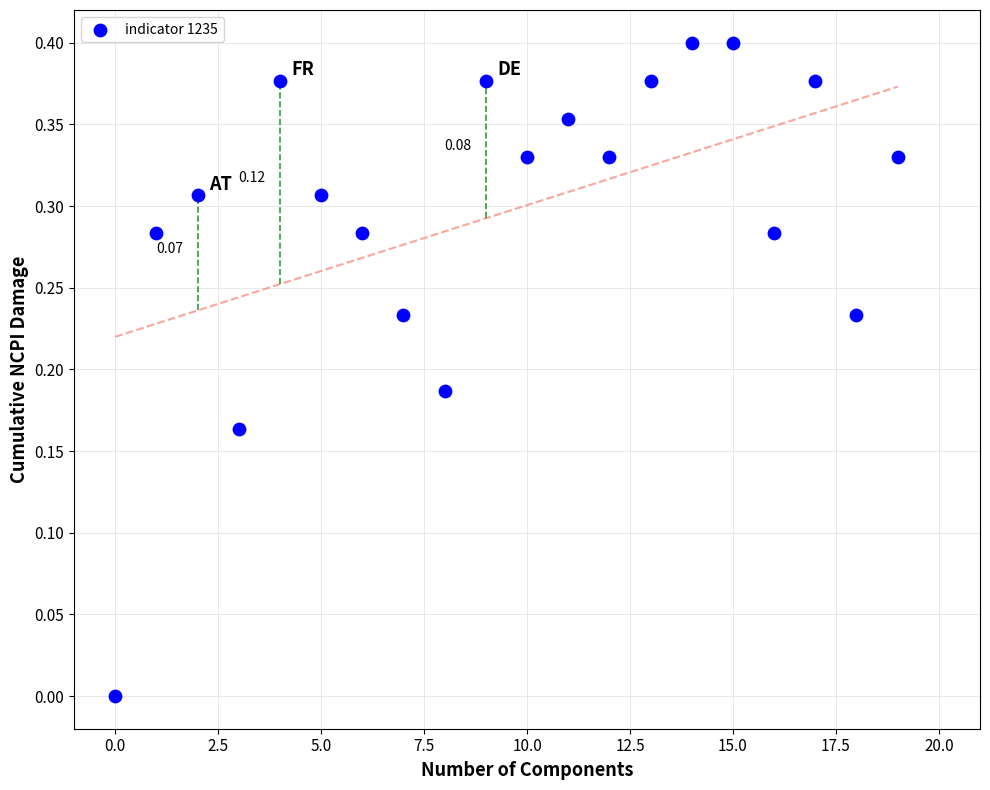

How many data points are displayed?

20